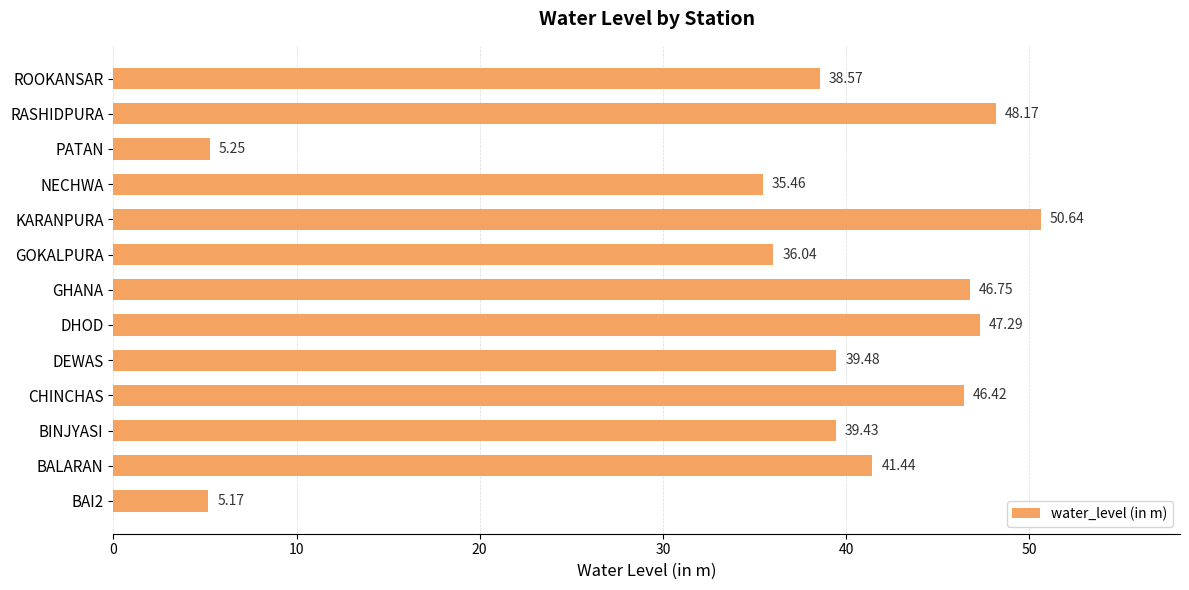

At which label is the value closest to 27?

NECHWA